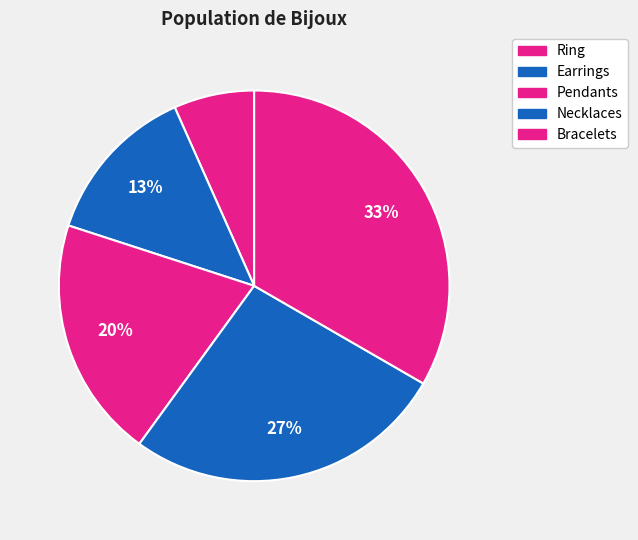

How many slices are in this pie chart?

5